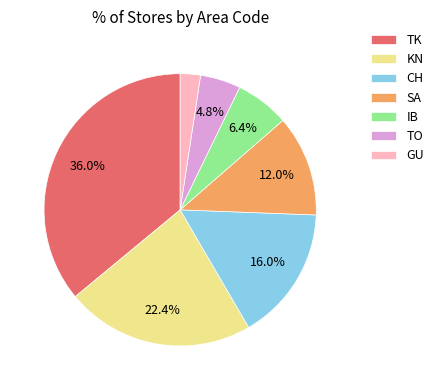

Which category has the biggest portion of the pie?

TK